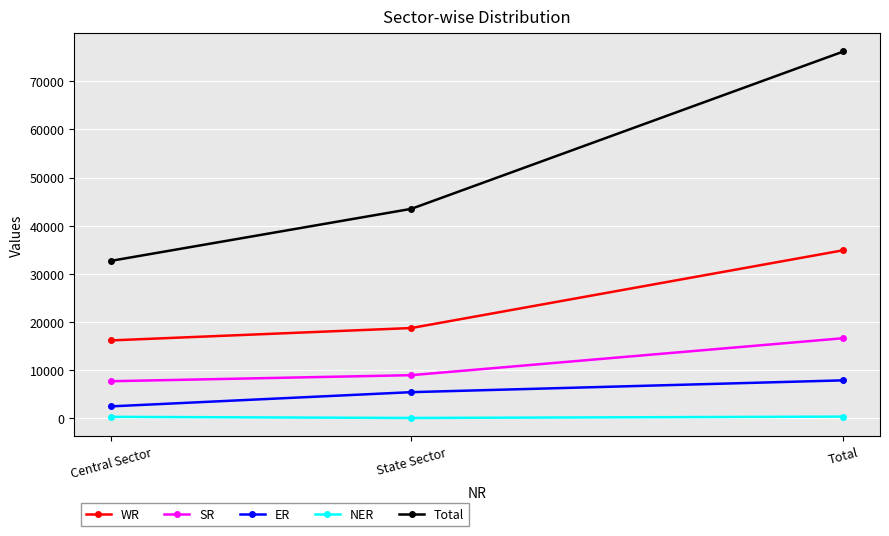

The SR series shows 7682 at Central Sector. True or false?

True